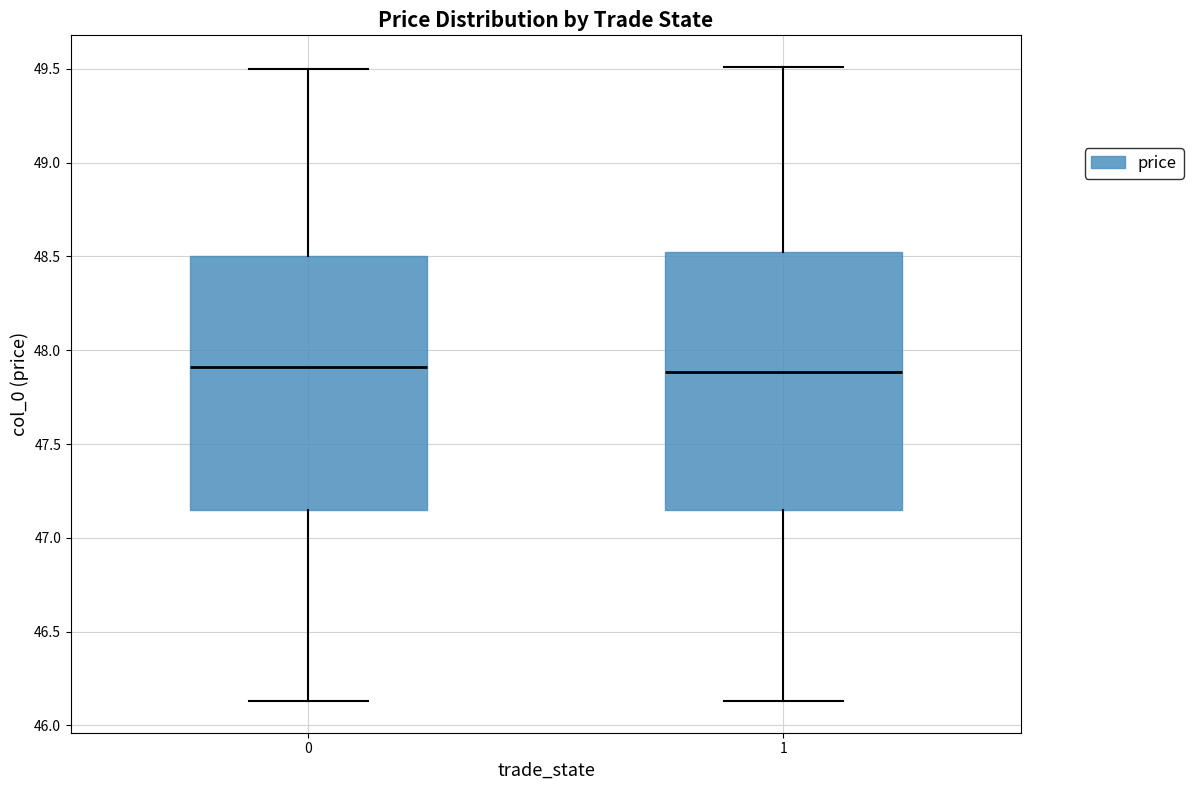

Reading left to right, transcribe this box plot: for each box, give where its median line is, the range the box spans, and where its two whiskers end, as read against the y-axis. The values are not printed on the chart, so give them approximately, as read against the axis.

0: median 47.90, box 47.15 to 48.50, whiskers 46.15 to 49.50
1: median 47.90, box 47.15 to 48.55, whiskers 46.15 to 49.50